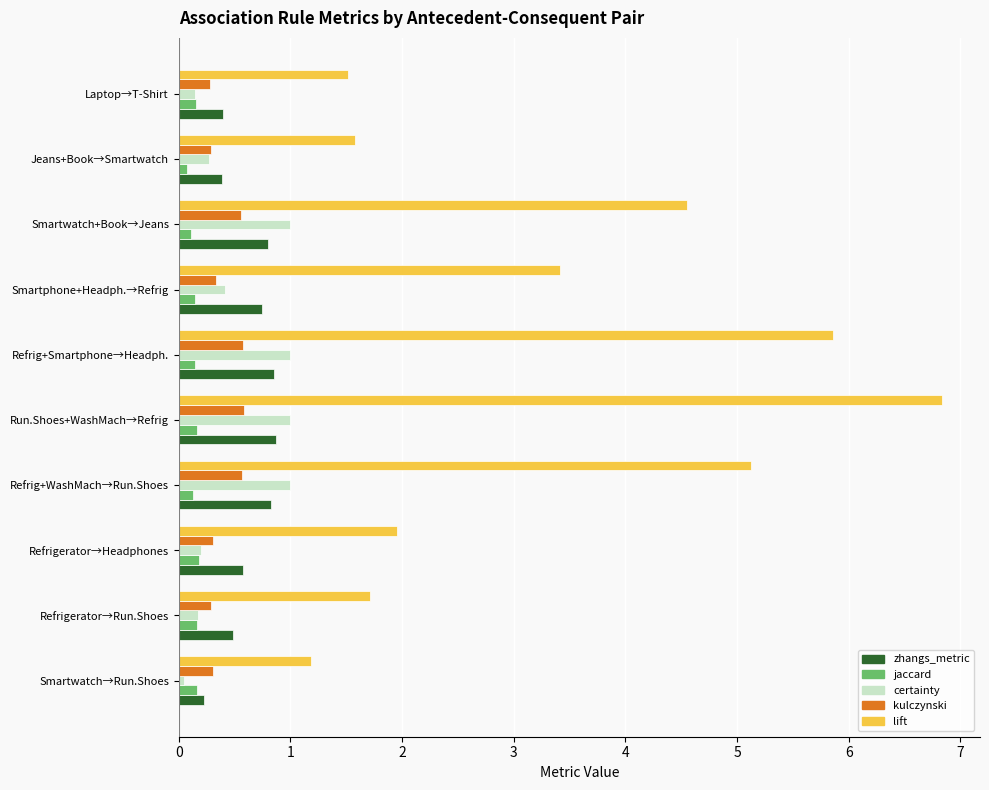

Which series has the largest total across all categories?

lift